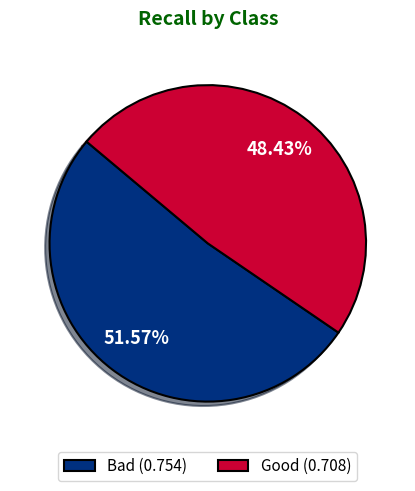

To the nearest percent, what percentage of the pie is Bad?

52%